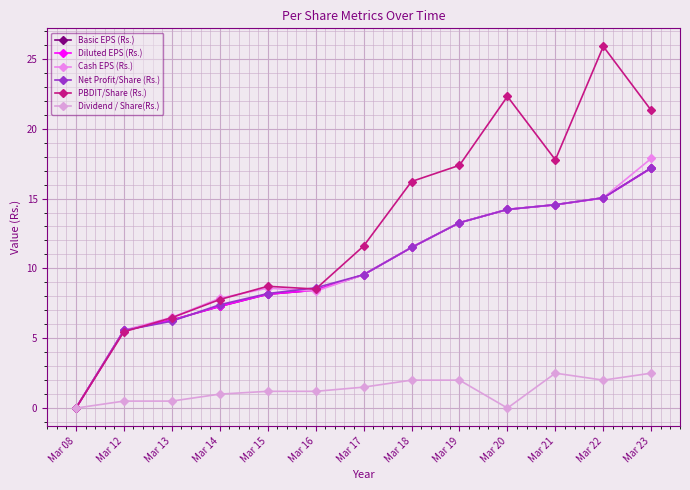

How many lines are shown in the chart?

6